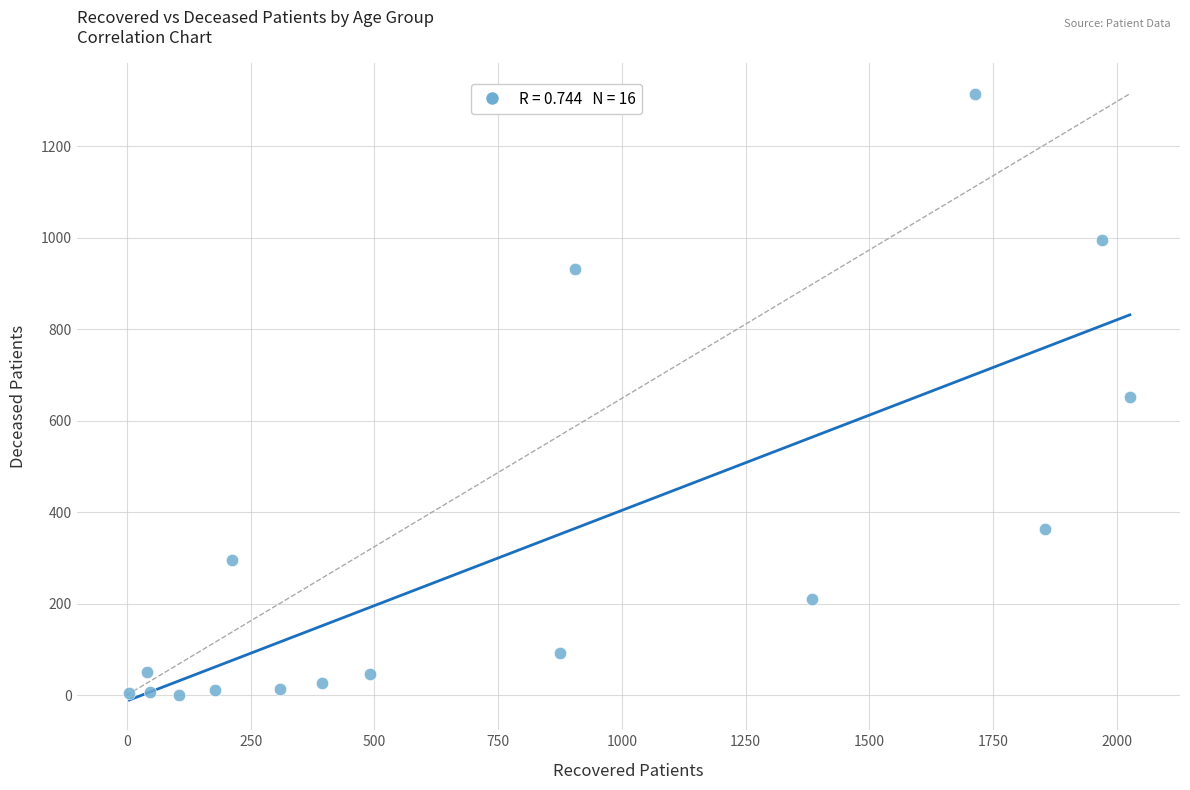

What is the range of Y values (max minus min)?

1315